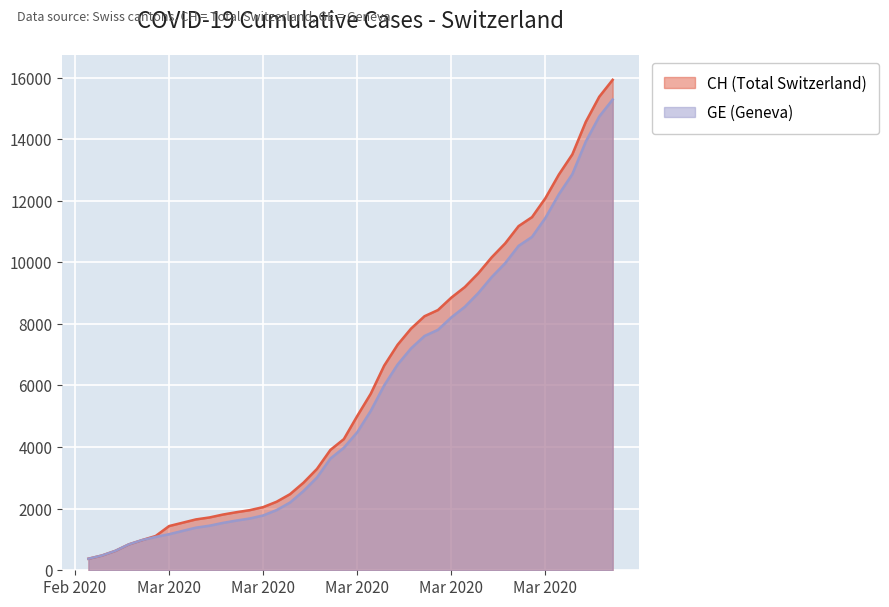

Which series has the largest range (max minus min)?

CH (Total Switzerland)